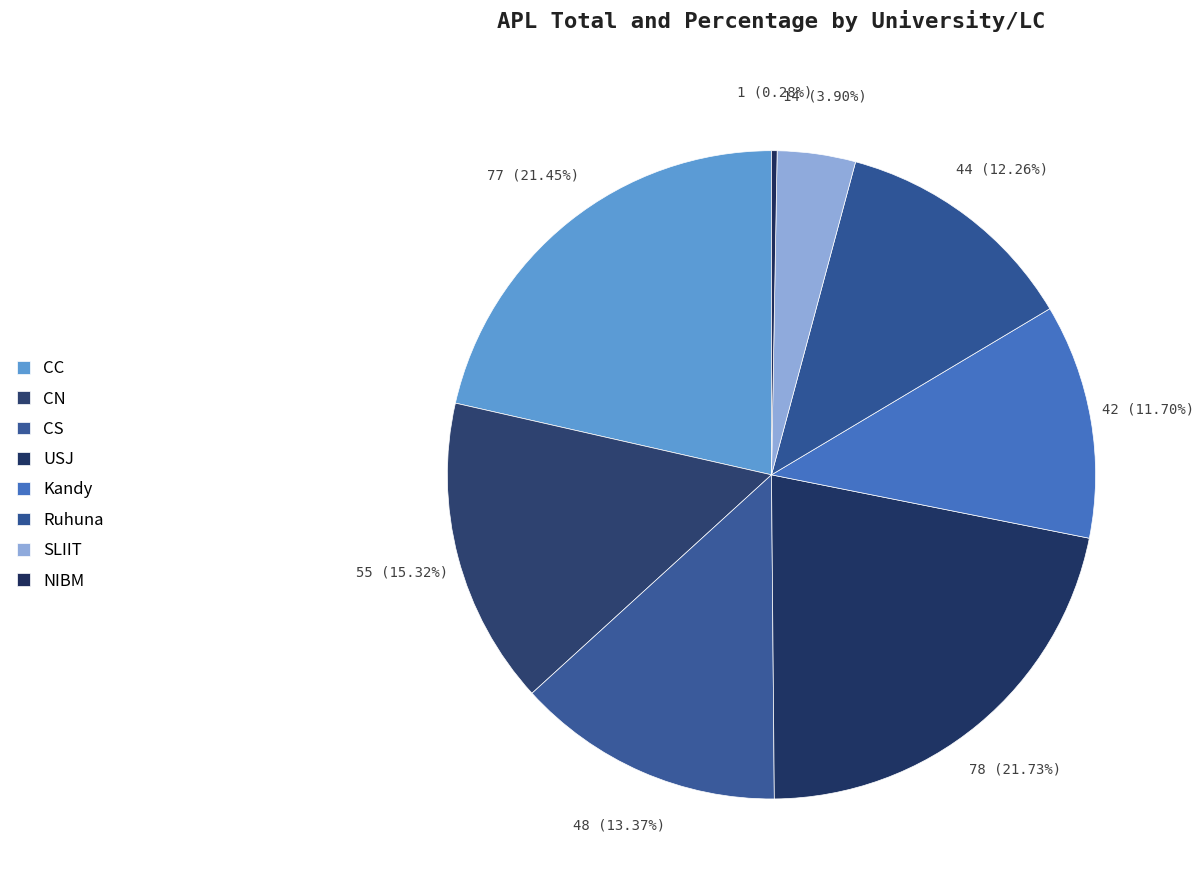

Is there a majority slice in this chart?

No